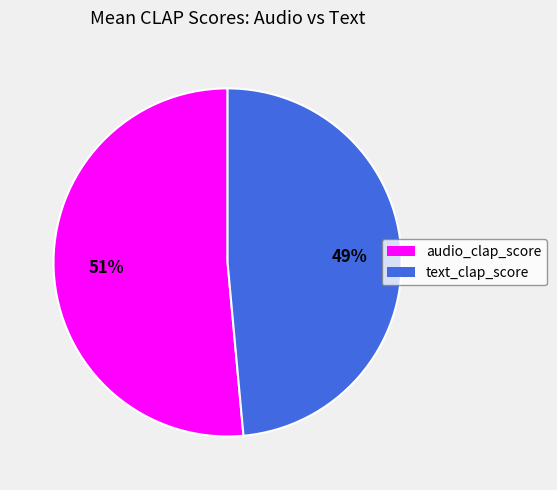

What percentage is the text_clap_score slice, to the nearest percent?

49%